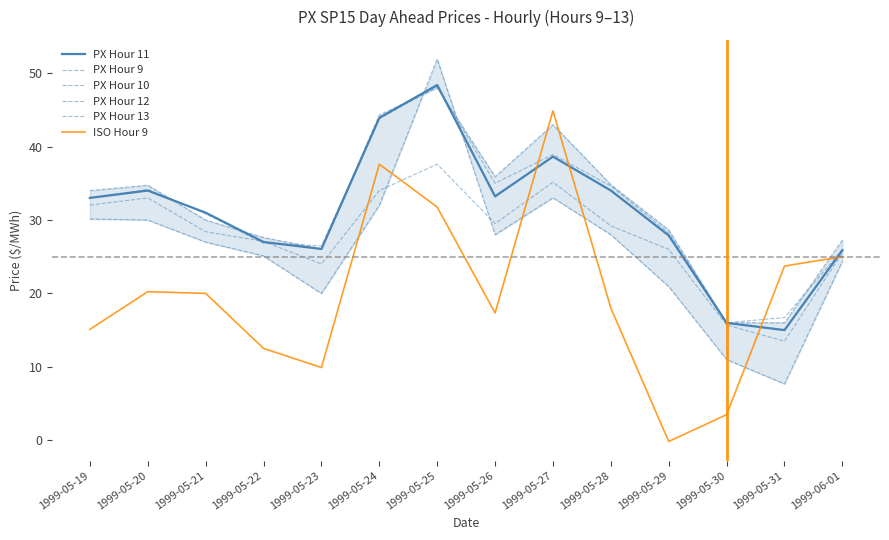

The value of PX Hour 12 at 1999-06-01 is 26.0. True or false?

True